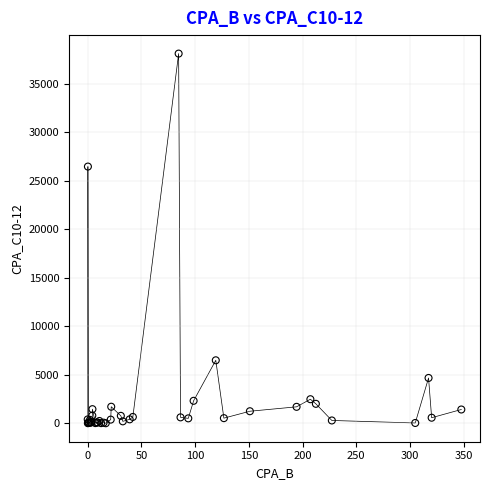

What Y value in the scatter plot is closest to 19043?

26443.7